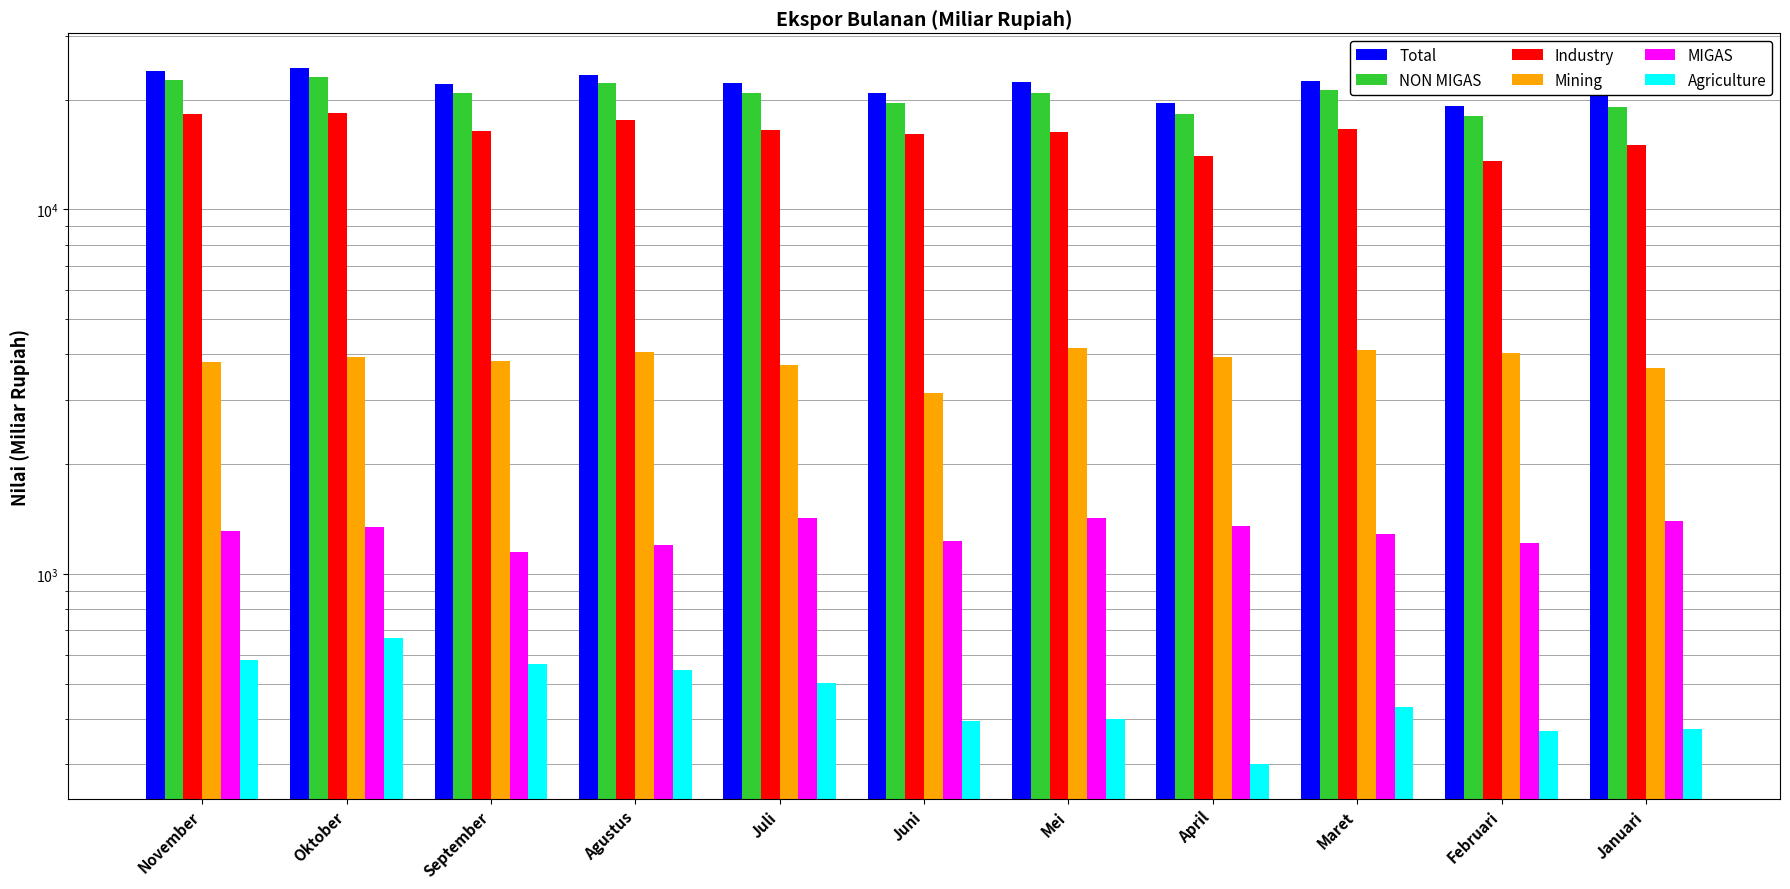

What is the label of the 2nd bar from the right?

Februari